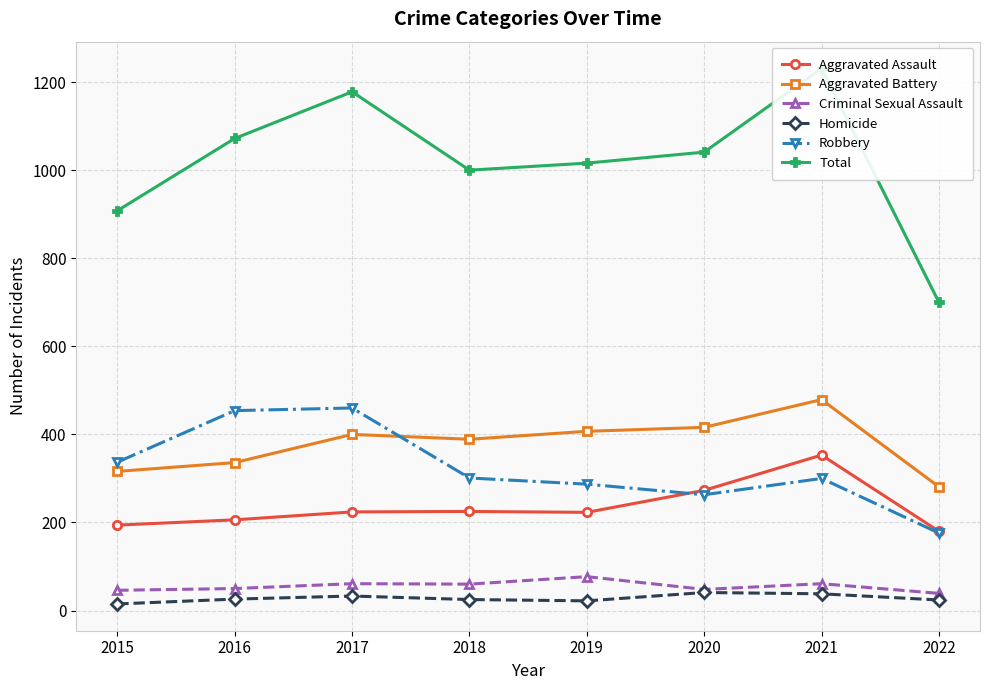

True or false: Criminal Sexual Assault and Homicide cross at least once.

False